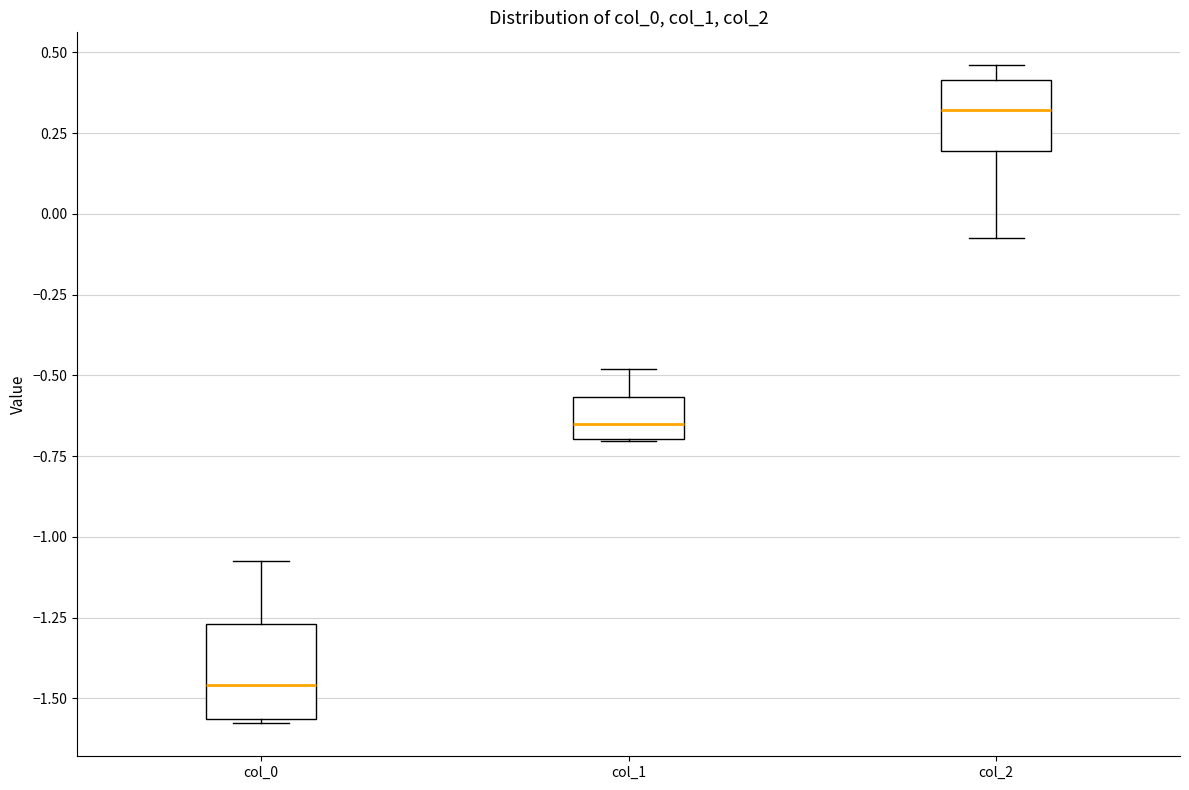

Where is the upper edge of the box for col_0 on the y-axis? The values are not printed on the chart, so give them approximately, as read against the axis.

-1.25